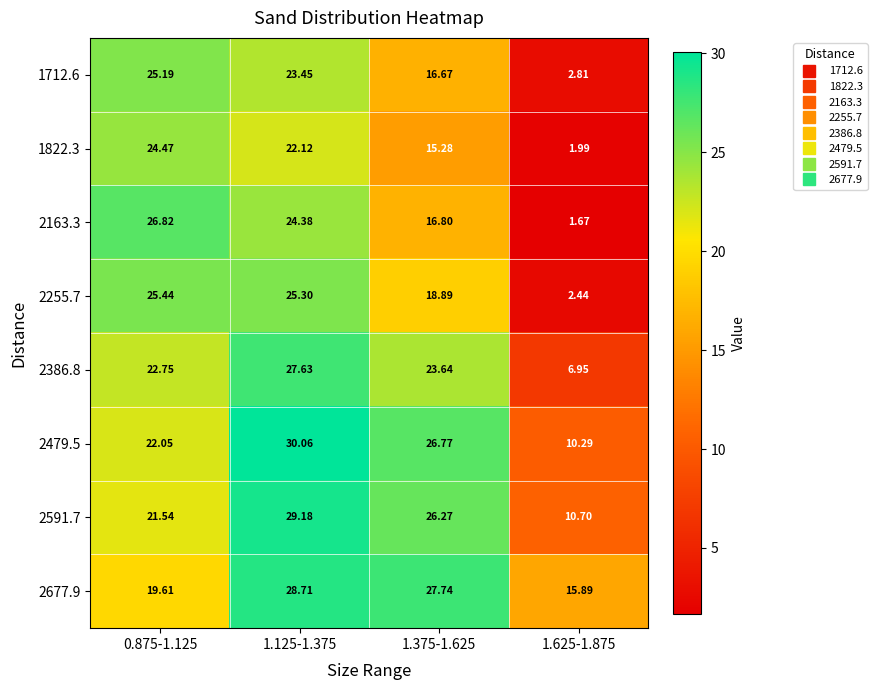

Is the value of 1712.6 at 0.875-1.125 greater than the value of 1822.3 at 1.375-1.625?

Yes